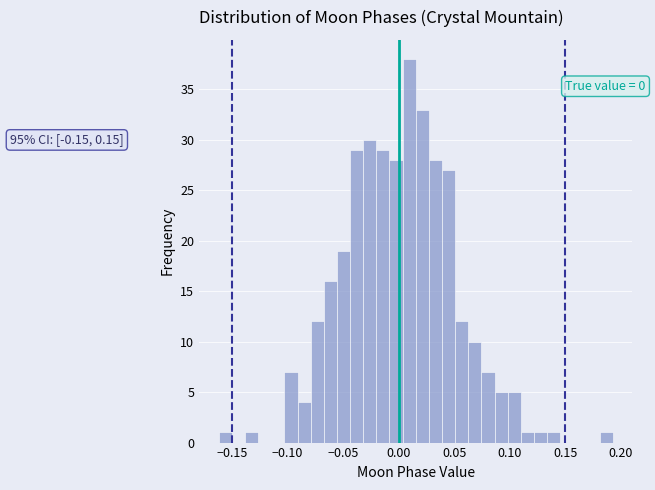

Read against the x-axis, roughly where is the centre of the tallest bar?

0.010